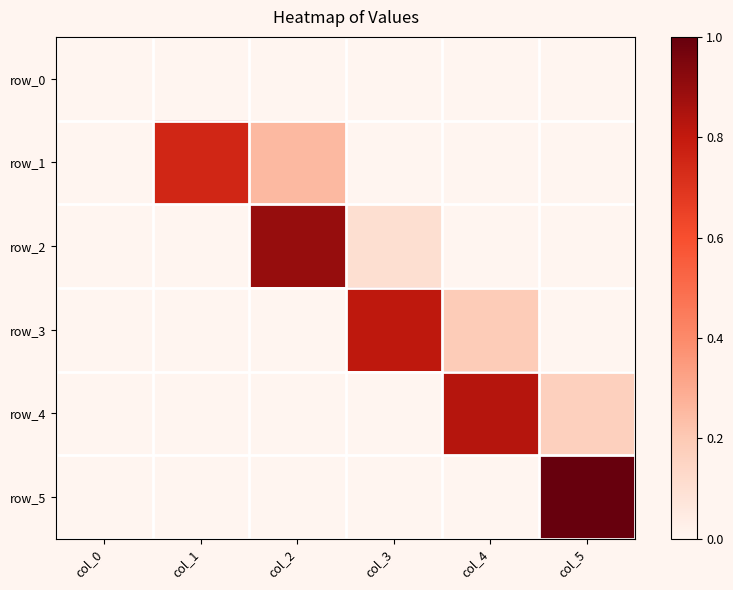

Which series has the widest spread of values?

row_5